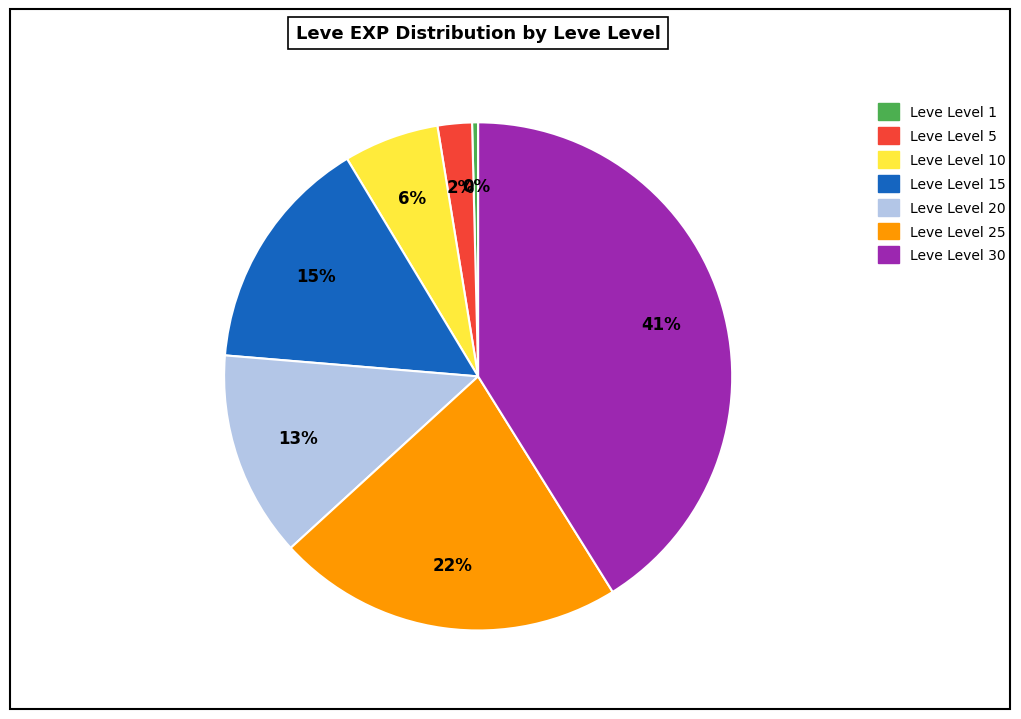

To the nearest percent, what is the average slice percentage?

14%